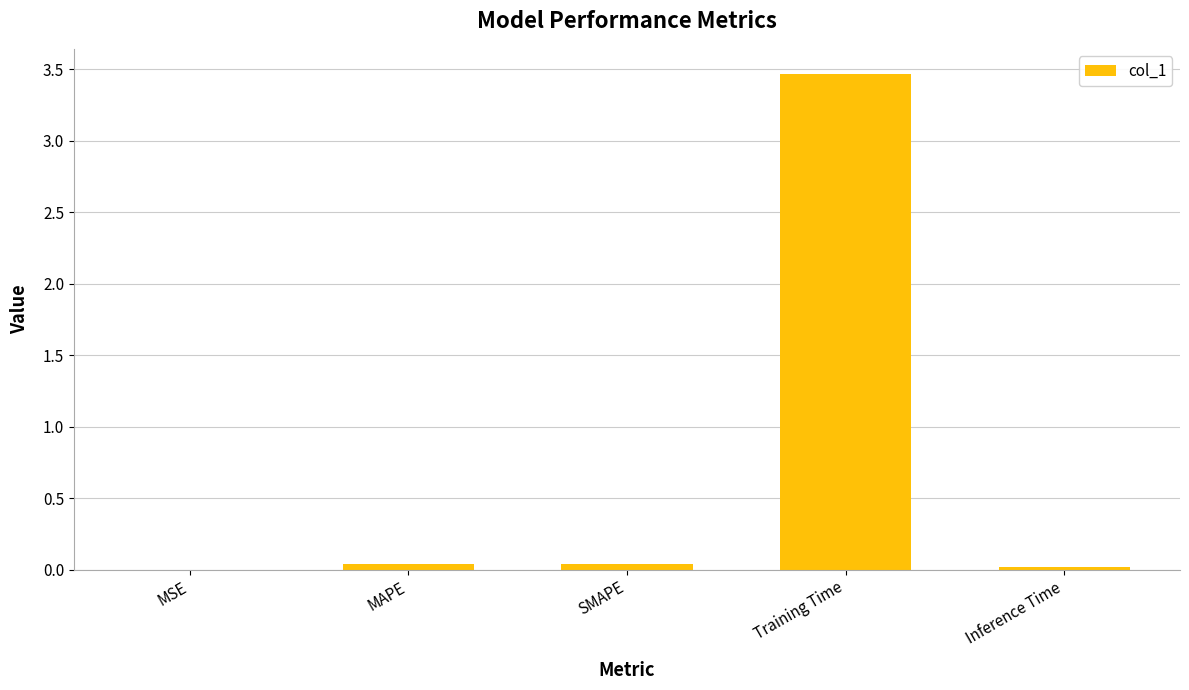

What is the maximum value shown in the chart?

3.5